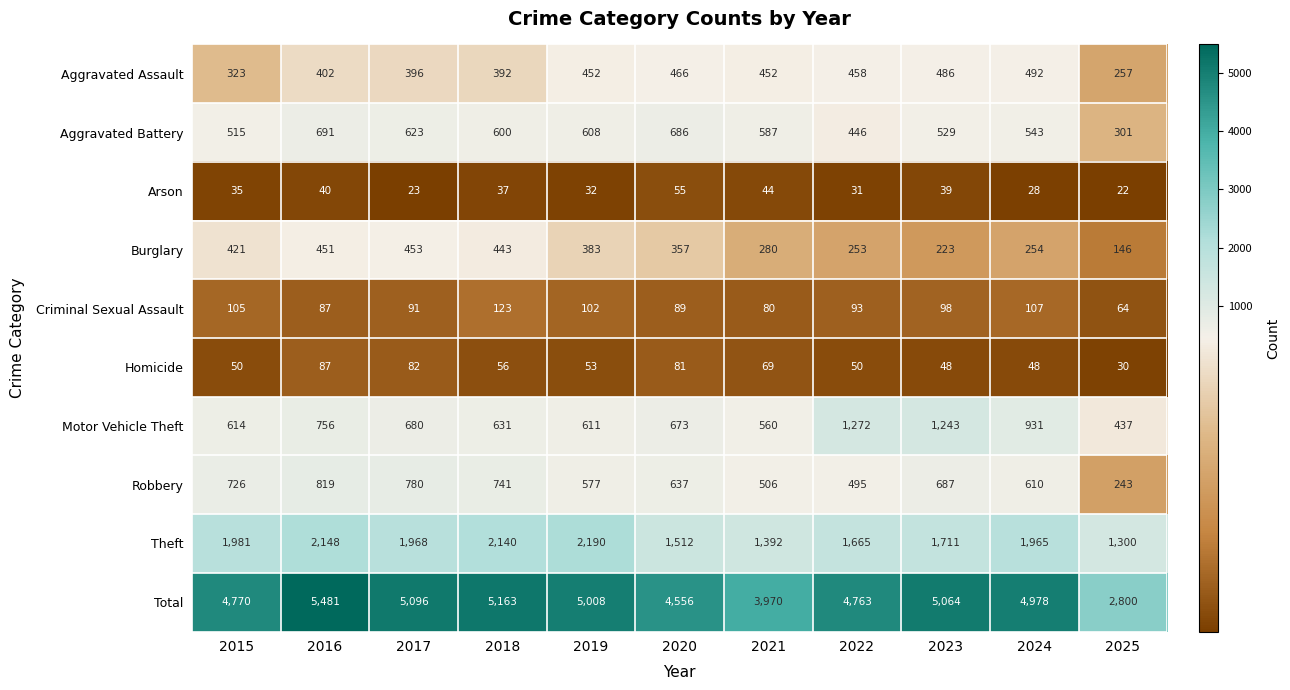

True or false: Homicide has a value of 82 at 2022.

False